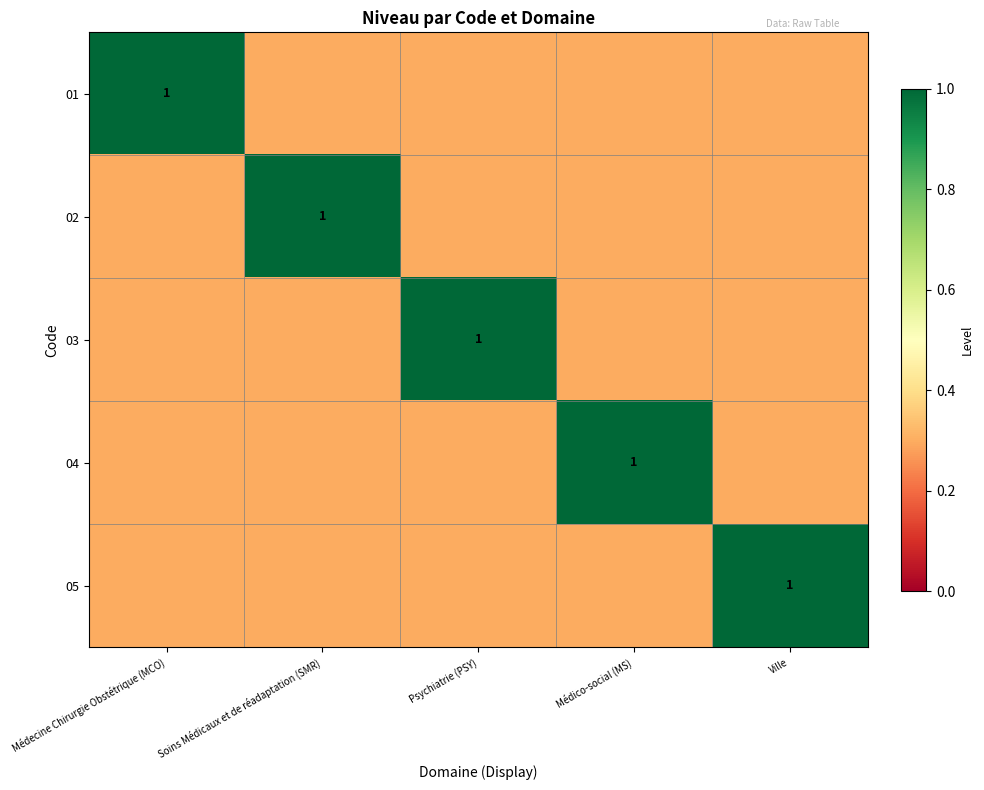

The value of 02 at Soins Médicaux et de réadaptation (SMR) is 1.0. True or false?

True